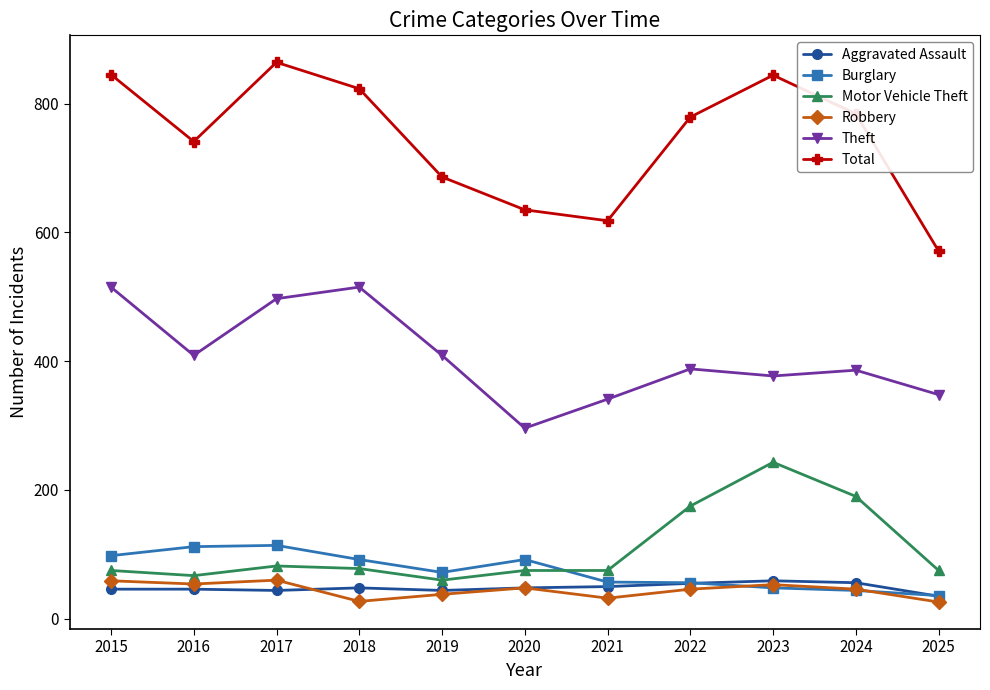

True or false: Total has a value of 1061 at 2021.

False